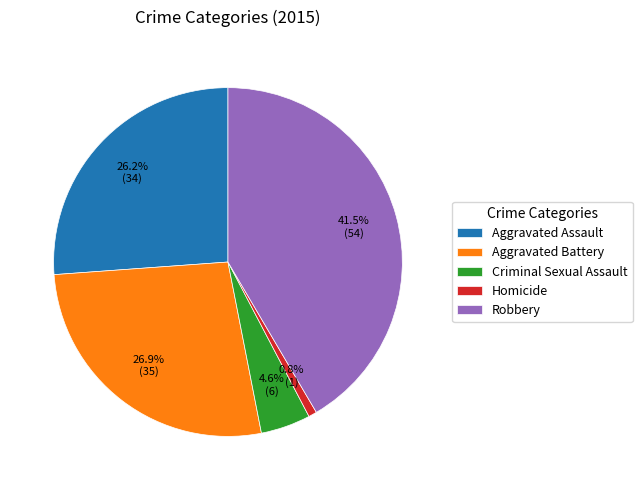

Which has a higher value, Robbery or Homicide?

Robbery